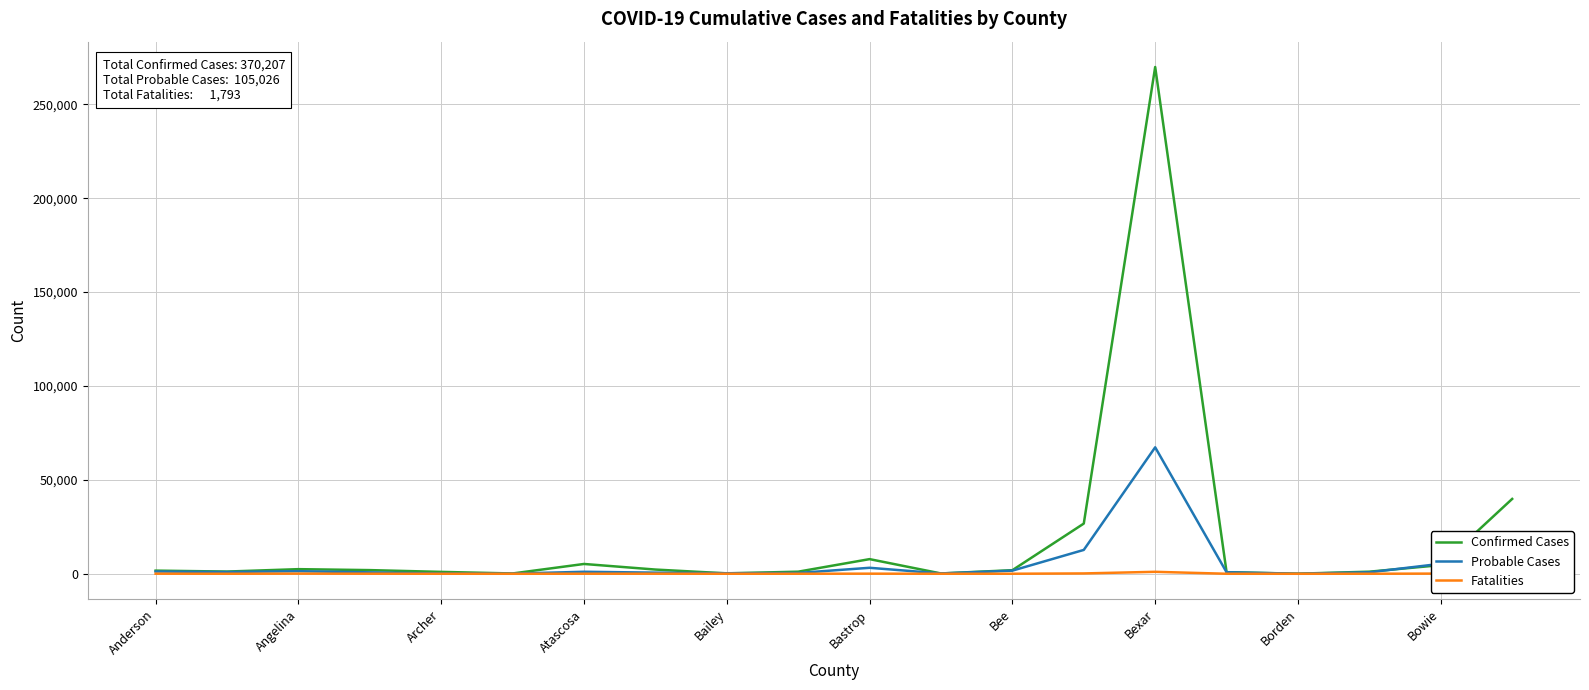

Which series has the widest spread of values?

Confirmed Cases